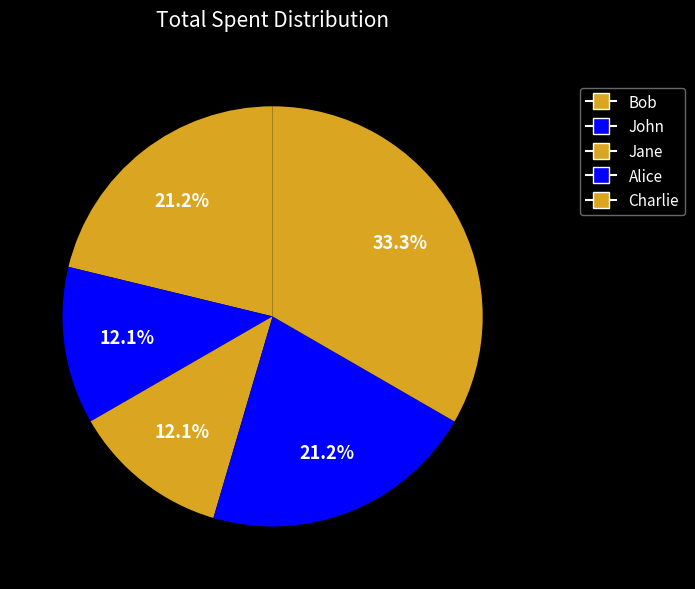

To the nearest percent, what percentage of the pie is John?

12%